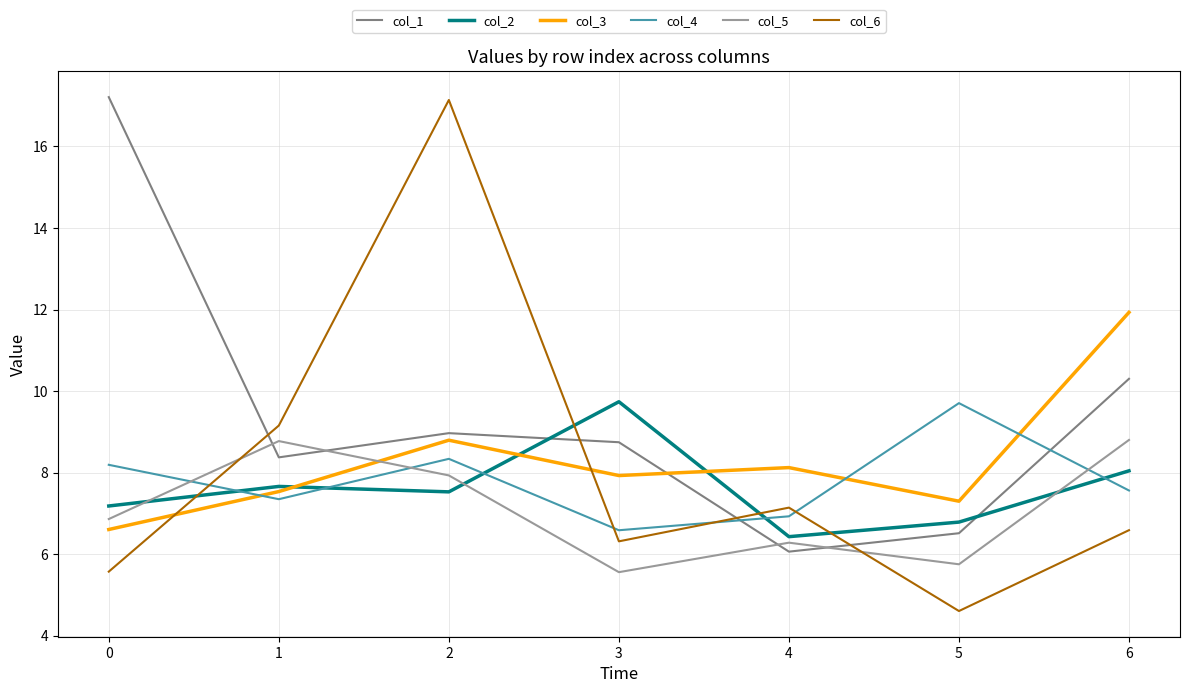

At which label does col_5 first exceed 6?

0